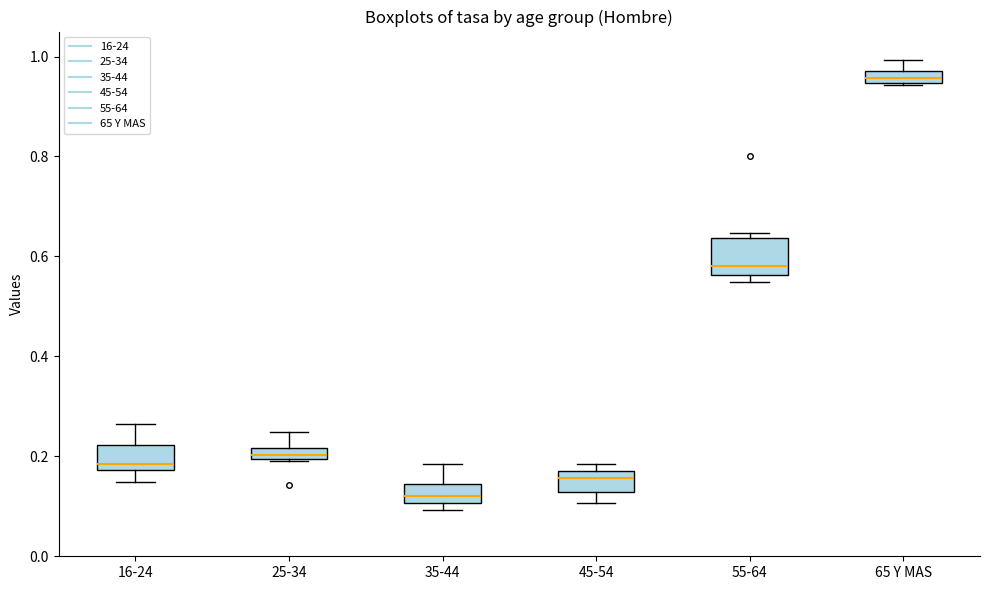

Where does the upper whisker of the box for 65 Y MAS end on the y-axis? The values are not printed on the chart, so give them approximately, as read against the axis.

1.00